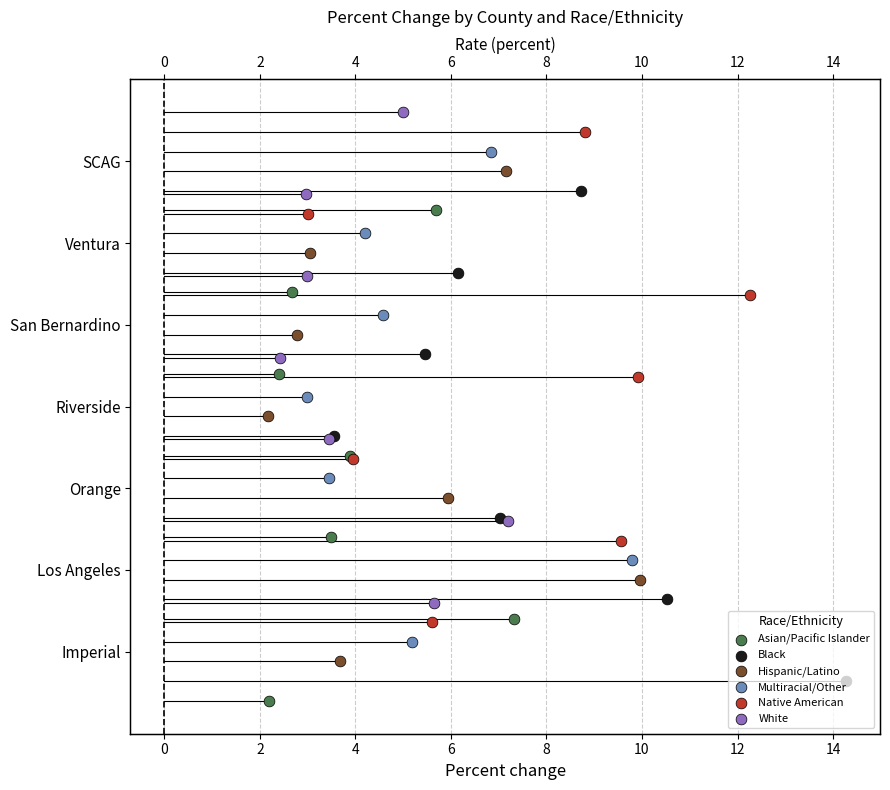

Which series has the largest Y range (max minus min)?

Asian/Pacific Islander